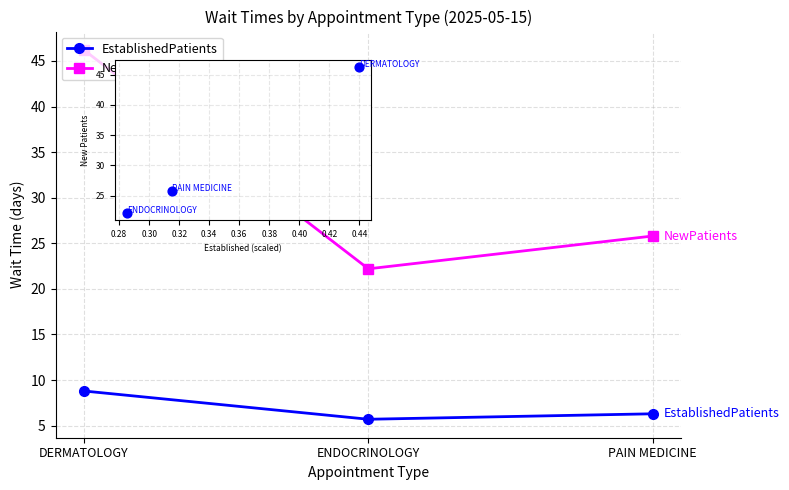

Which series has the largest total across all categories?

EstablishedPatients